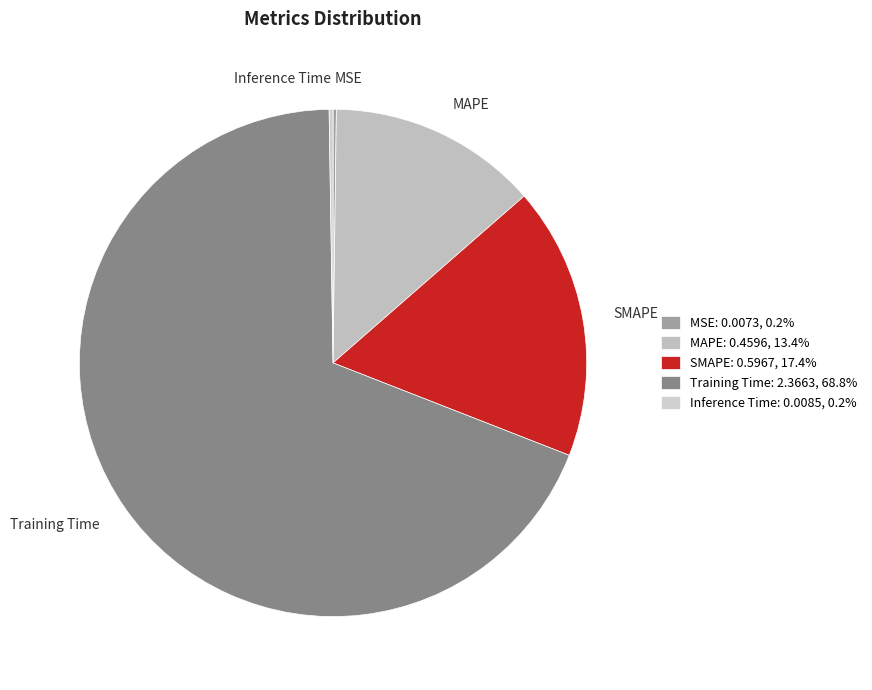

Do Training Time and MAPE together represent more than half of the pie?

Yes